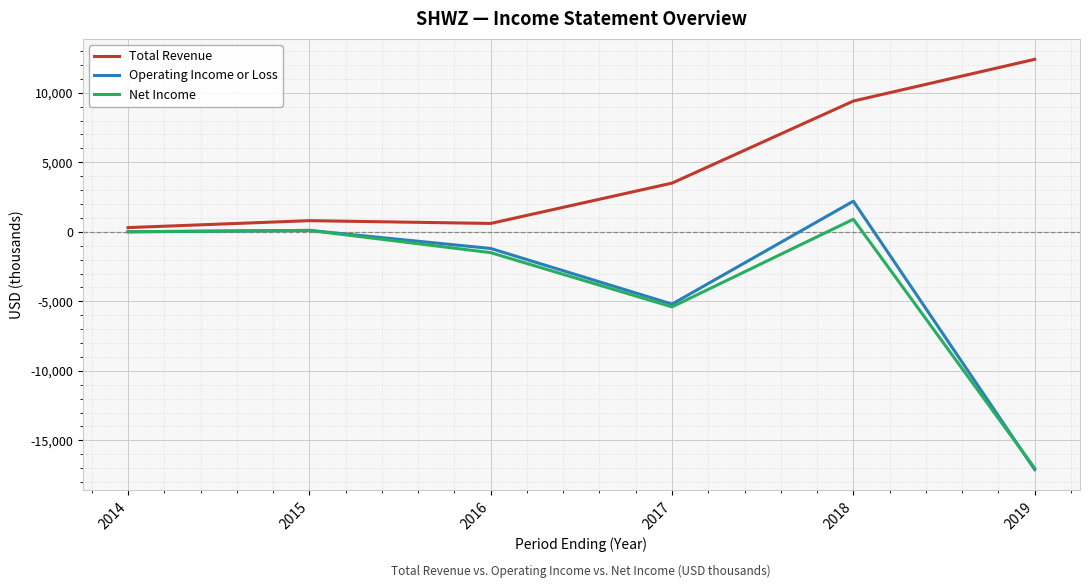

How many lines are shown in the chart?

3